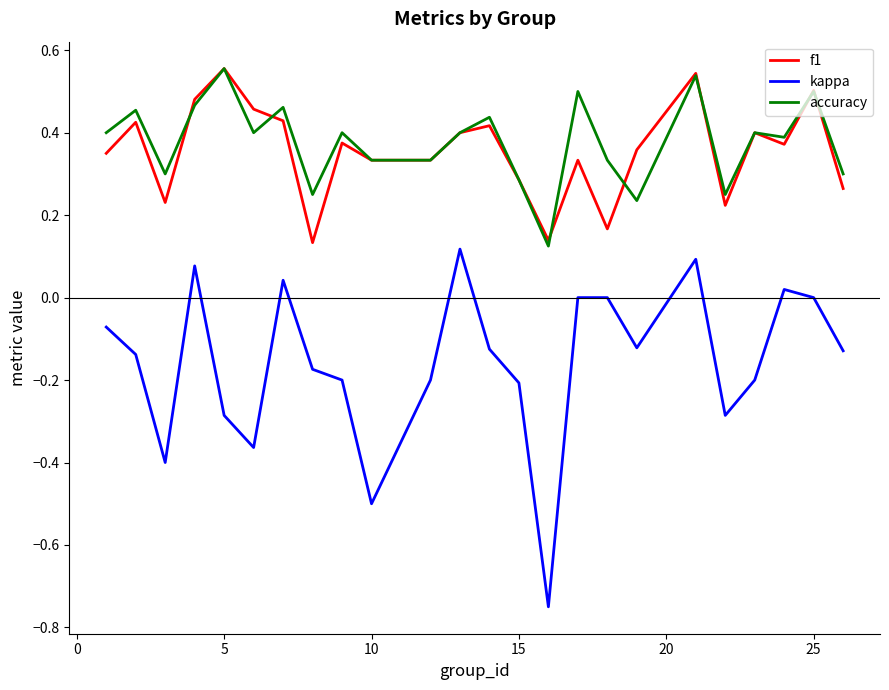

Which series ends up on top after the final intersection of accuracy and f1?

accuracy